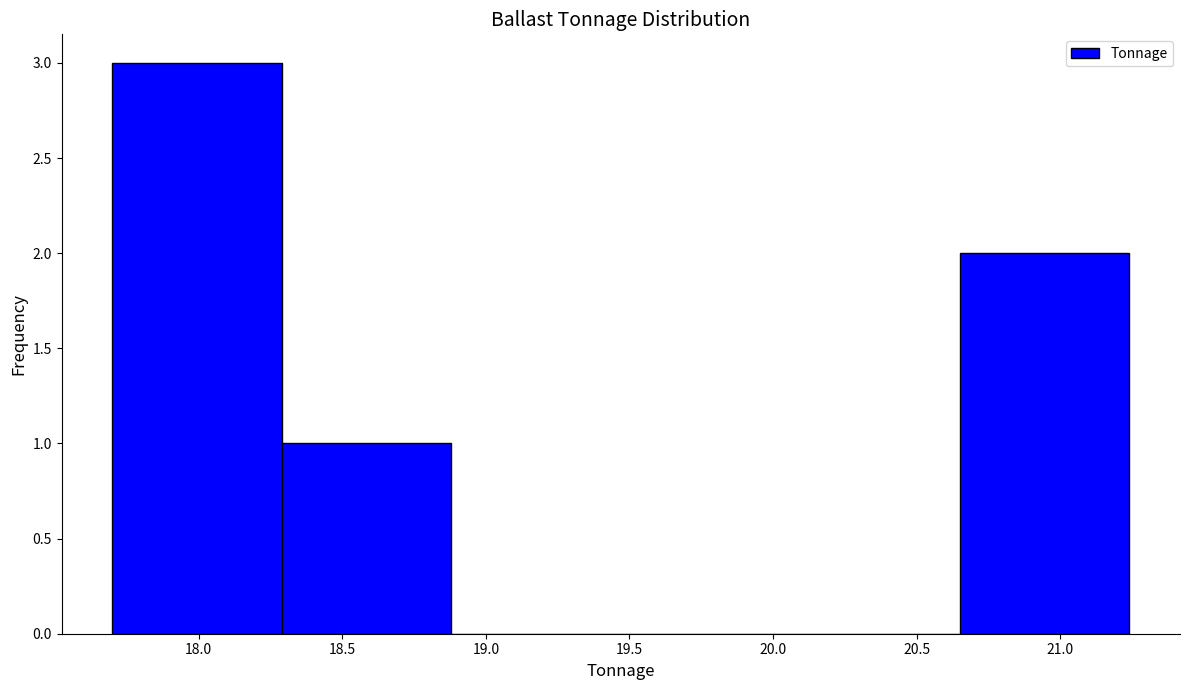

Reading left to right, transcribe this chart: for each bar, give the range it covers on the x-axis and its height. Neither the bar edges nor the heights are printed on the chart, so give them approximately, as read against the axes.

17.70 to 18.29: 3
18.29 to 18.88: 1
18.88 to 19.47: 0
19.47 to 20.06: 0
20.06 to 20.65: 0
20.65 to 21.24: 2